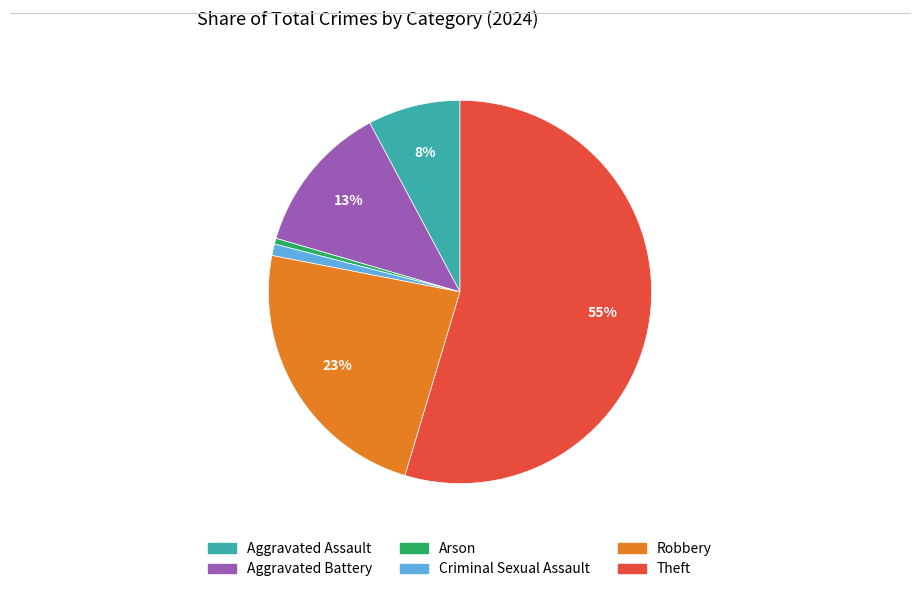

Which slice is the largest?

Theft